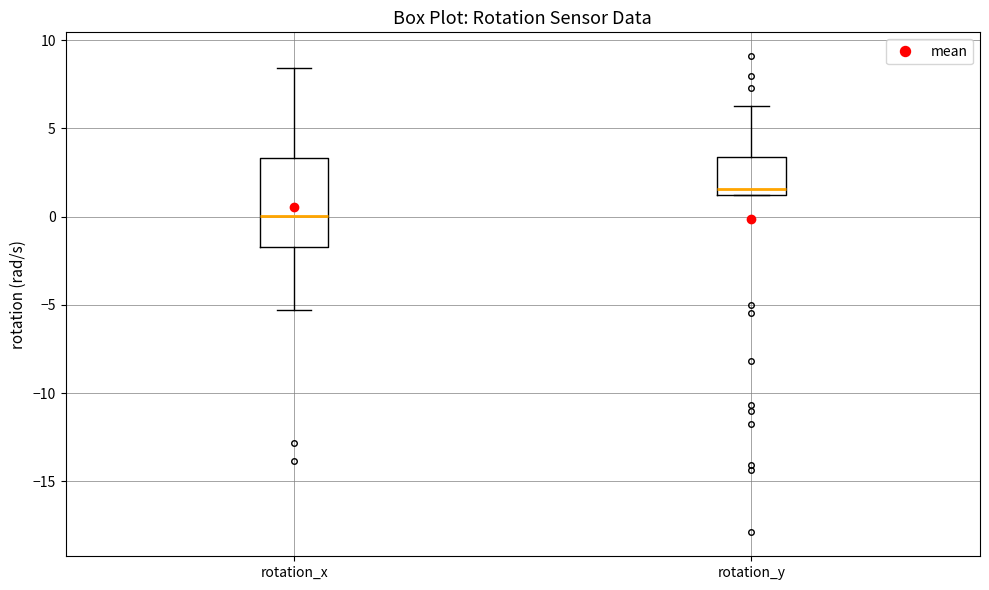

Comparing the boxes themselves (not the whiskers), which one is the tallest?

rotation_x